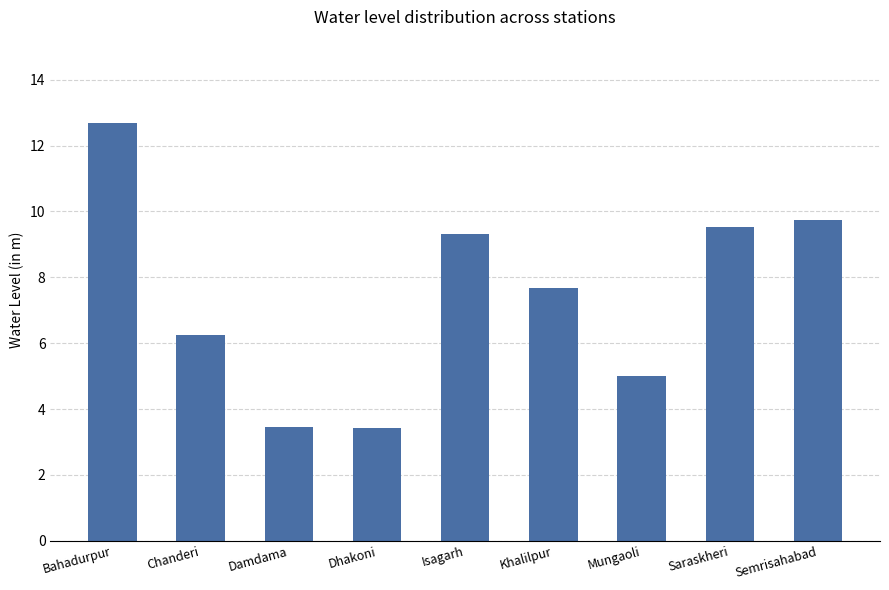

What is the change in value from Isagarh to Khalilpur?

-1.6